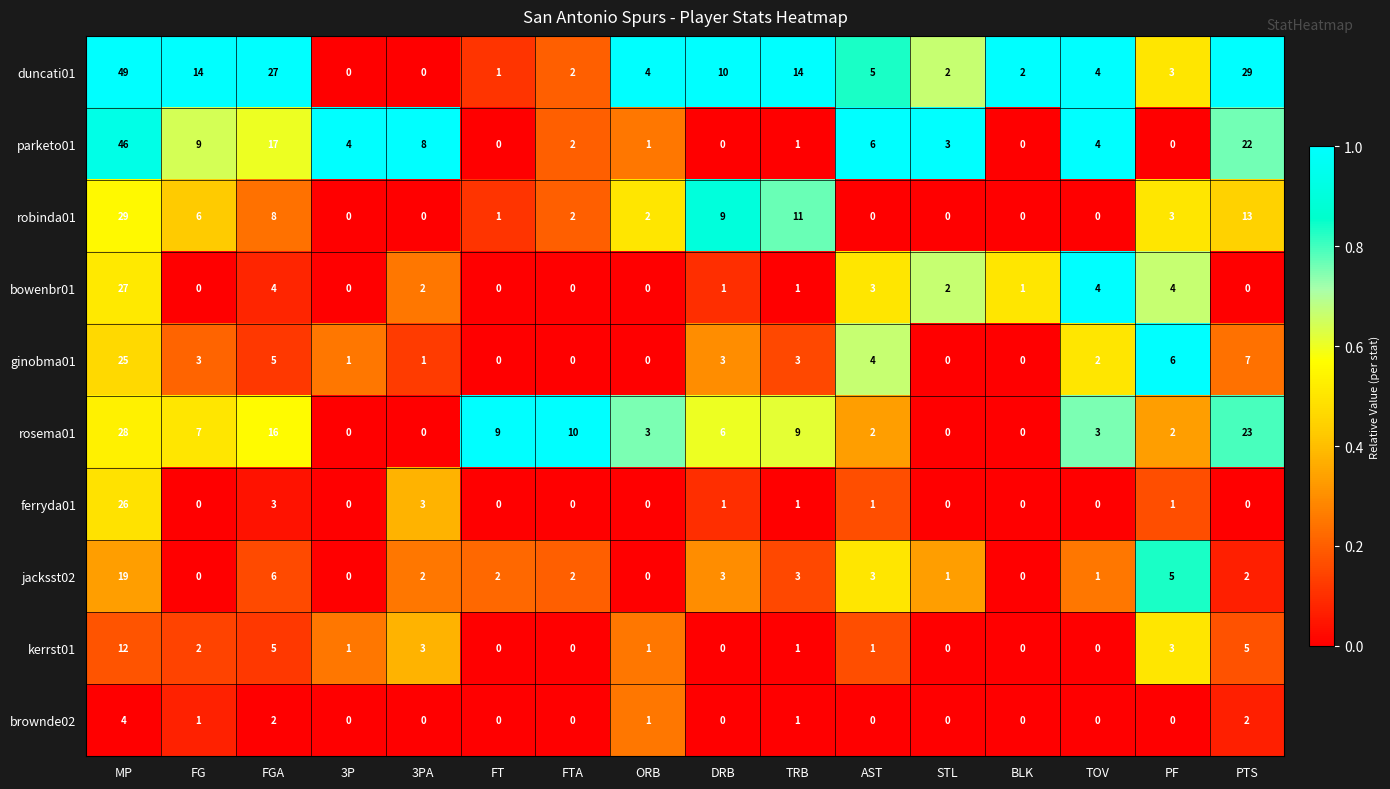

How many data points does each series have?

16